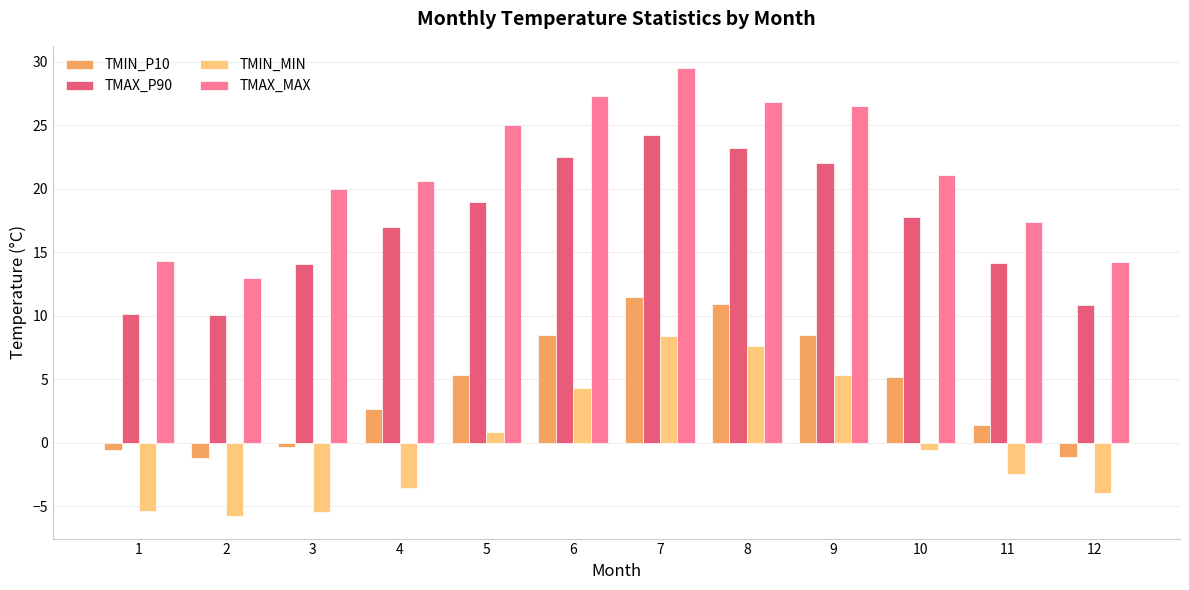

What is the total value across all series at 11?

30.4